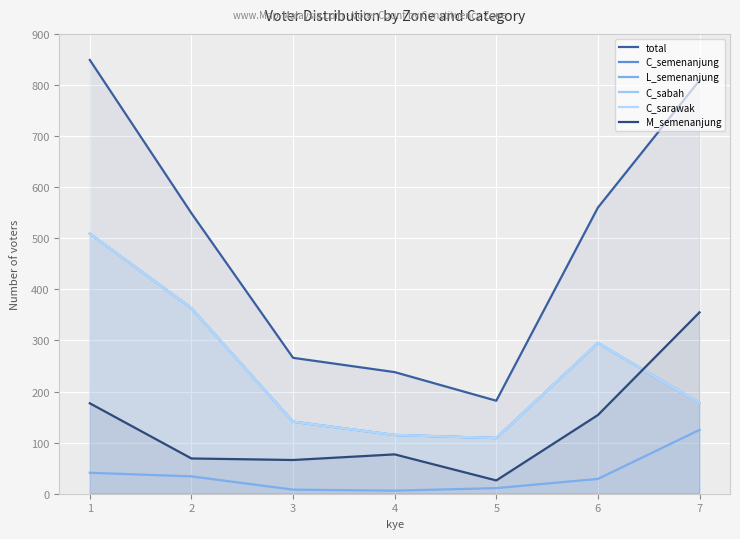

True or false: C_sabah has a value of 109 at 5.

True